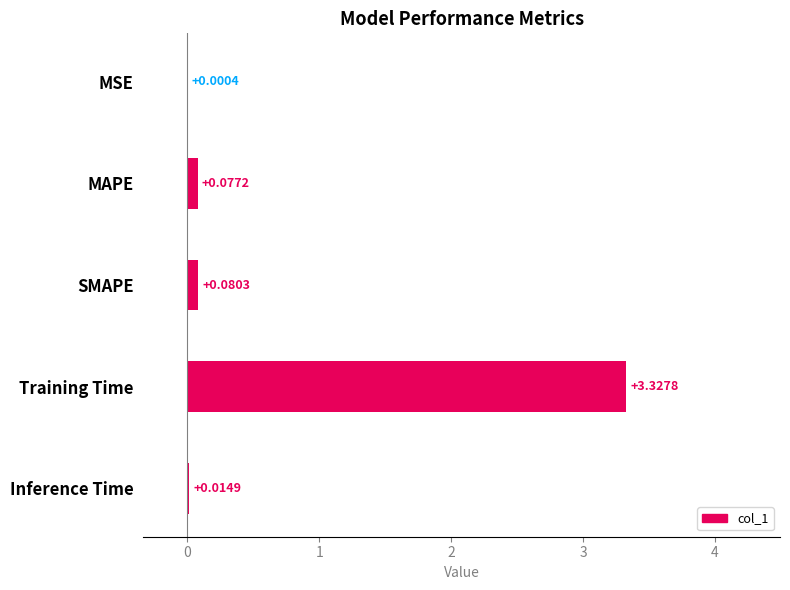

At which label is the value closest to 1?

SMAPE